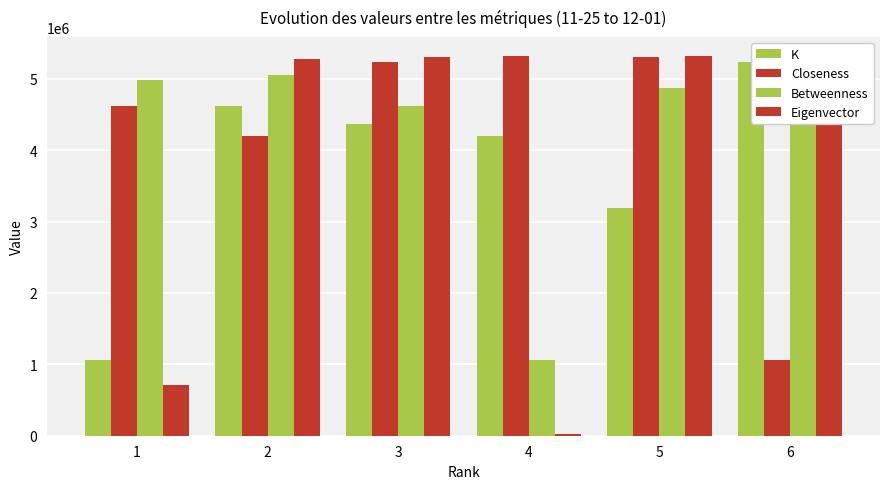

True or false: Closeness has a value of 7549565 at 3.

False